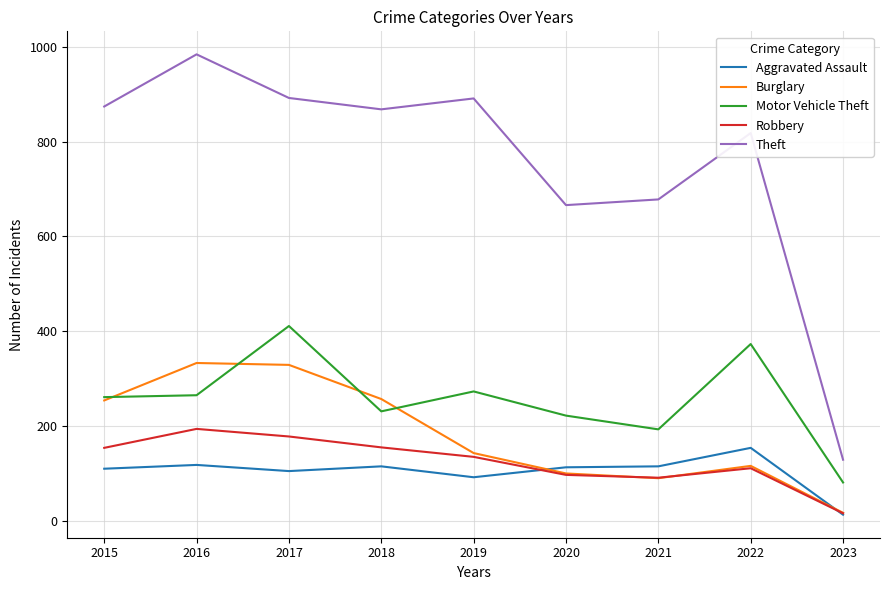

What is the total value across all series at 2015?

1653